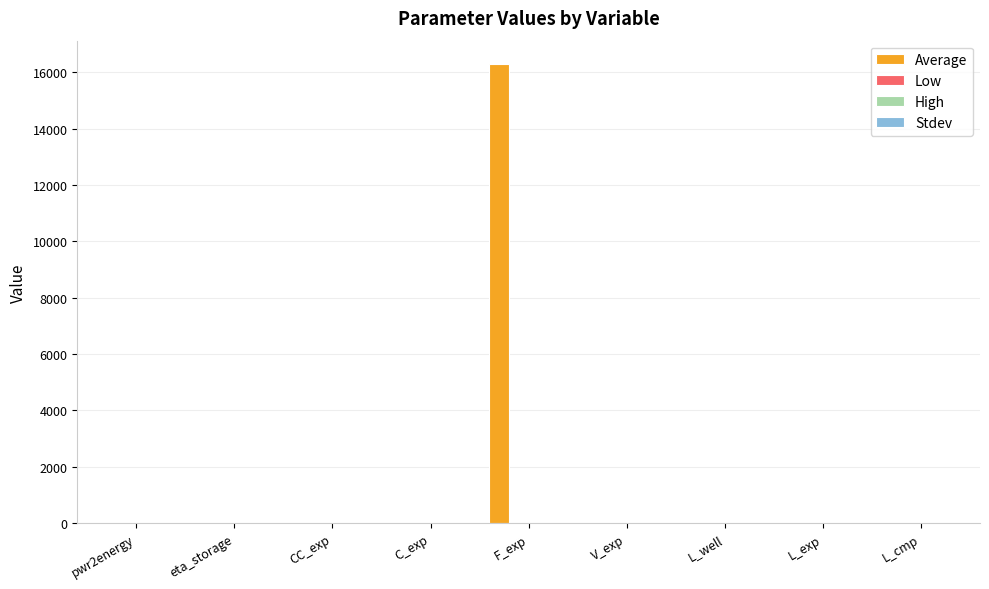

What is the greatest value displayed?

16300.0